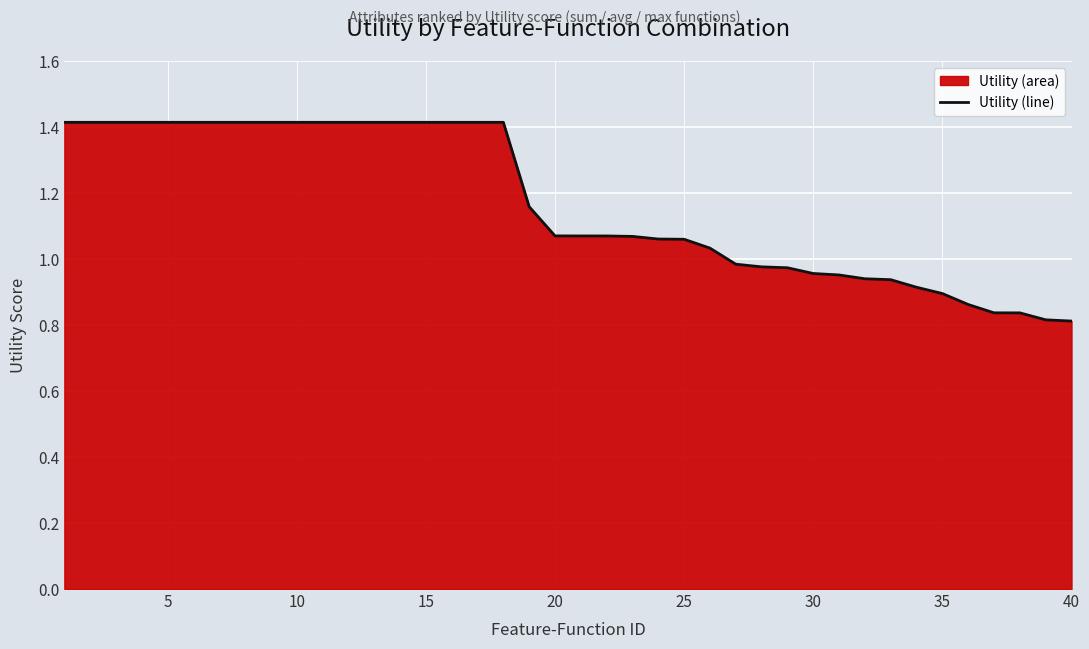

How many lines are shown in the chart?

1